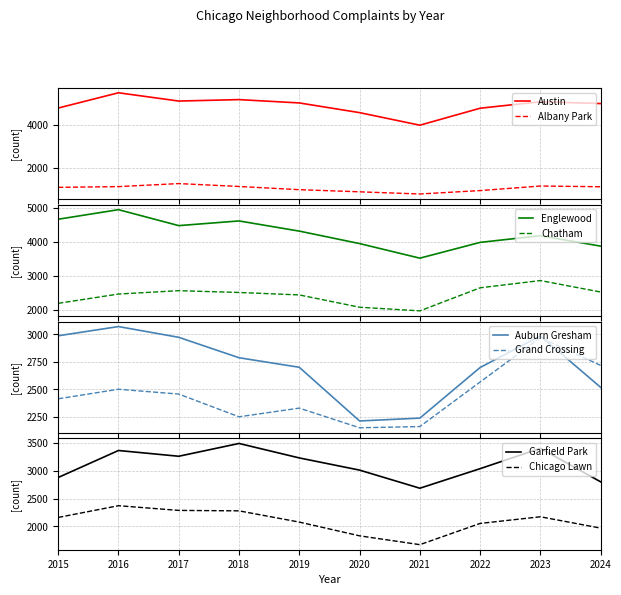

At which category is the sum across all series the highest?

2016